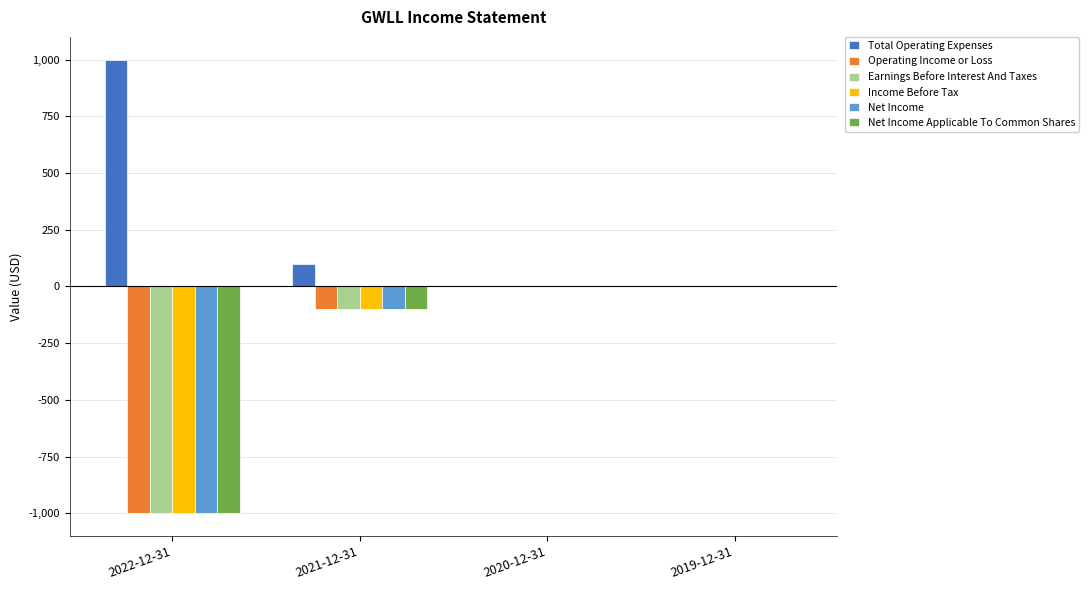

How many groups of bars are there?

4